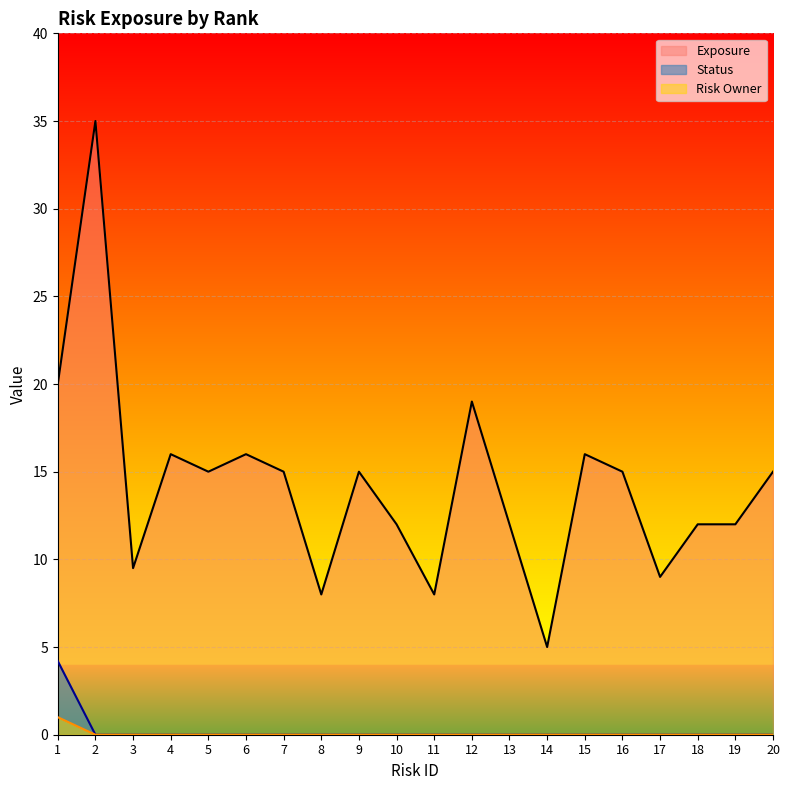

True or false: Exposure and Risk Owner cross at least once.

False